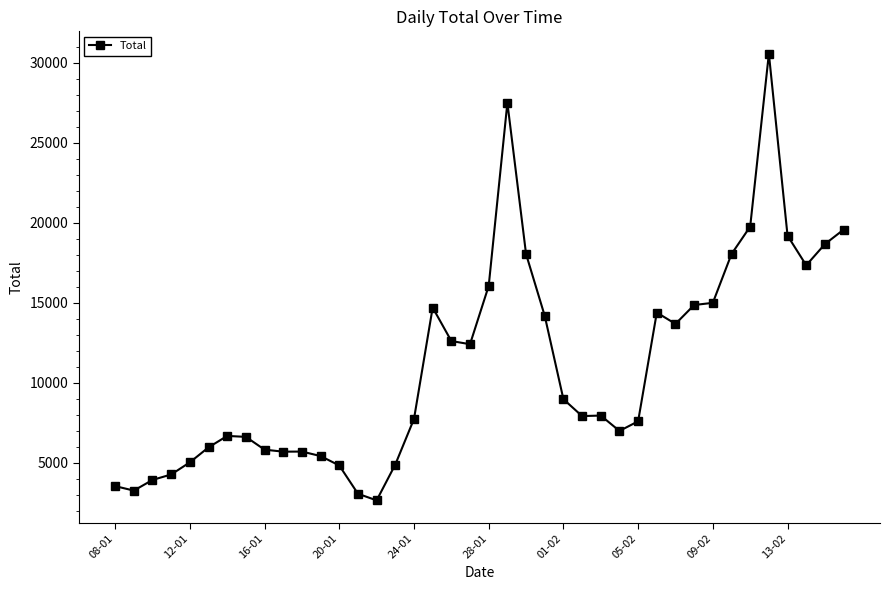

What is the value of the 4th point from the left?

4271